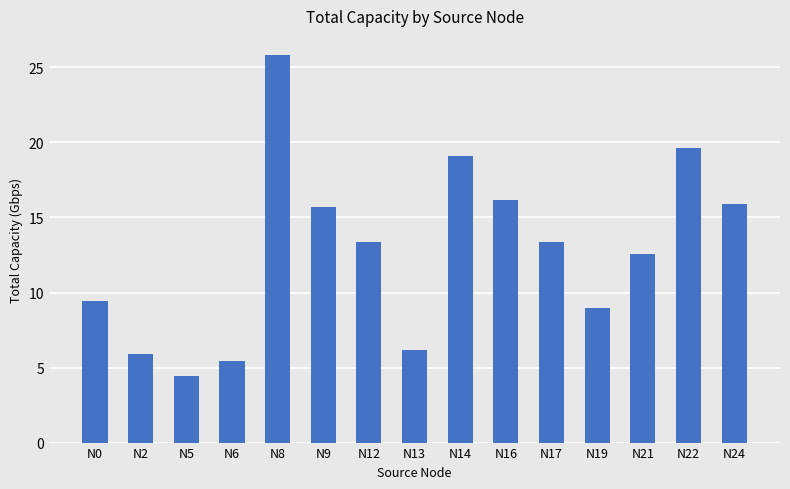

What is the ratio of the value at N24 to the value at N21?

1.3